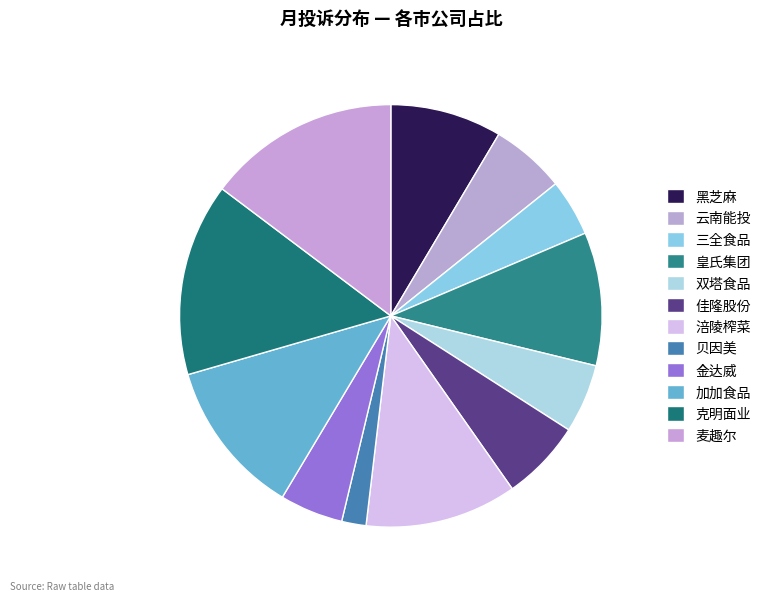

Count the number of slices in the pie.

12